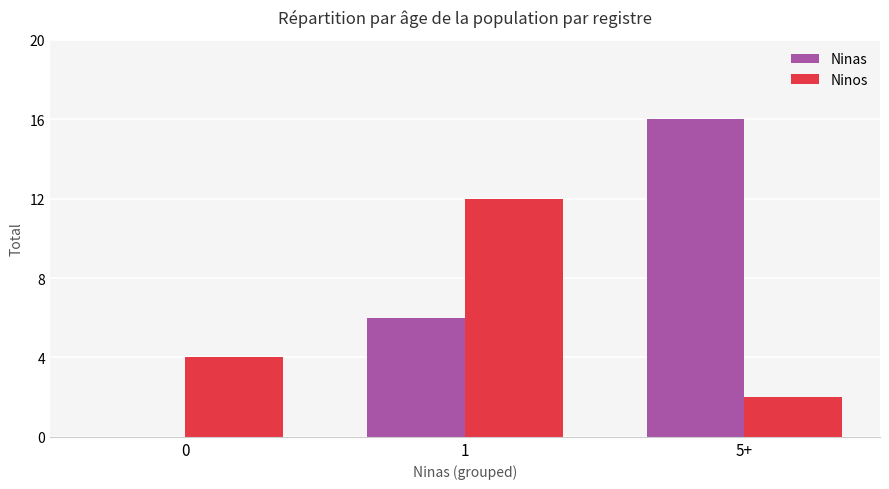

Reading left to right, extract all data points from this chart.

Ninas: 0	6	16
Ninos: 4	12	2